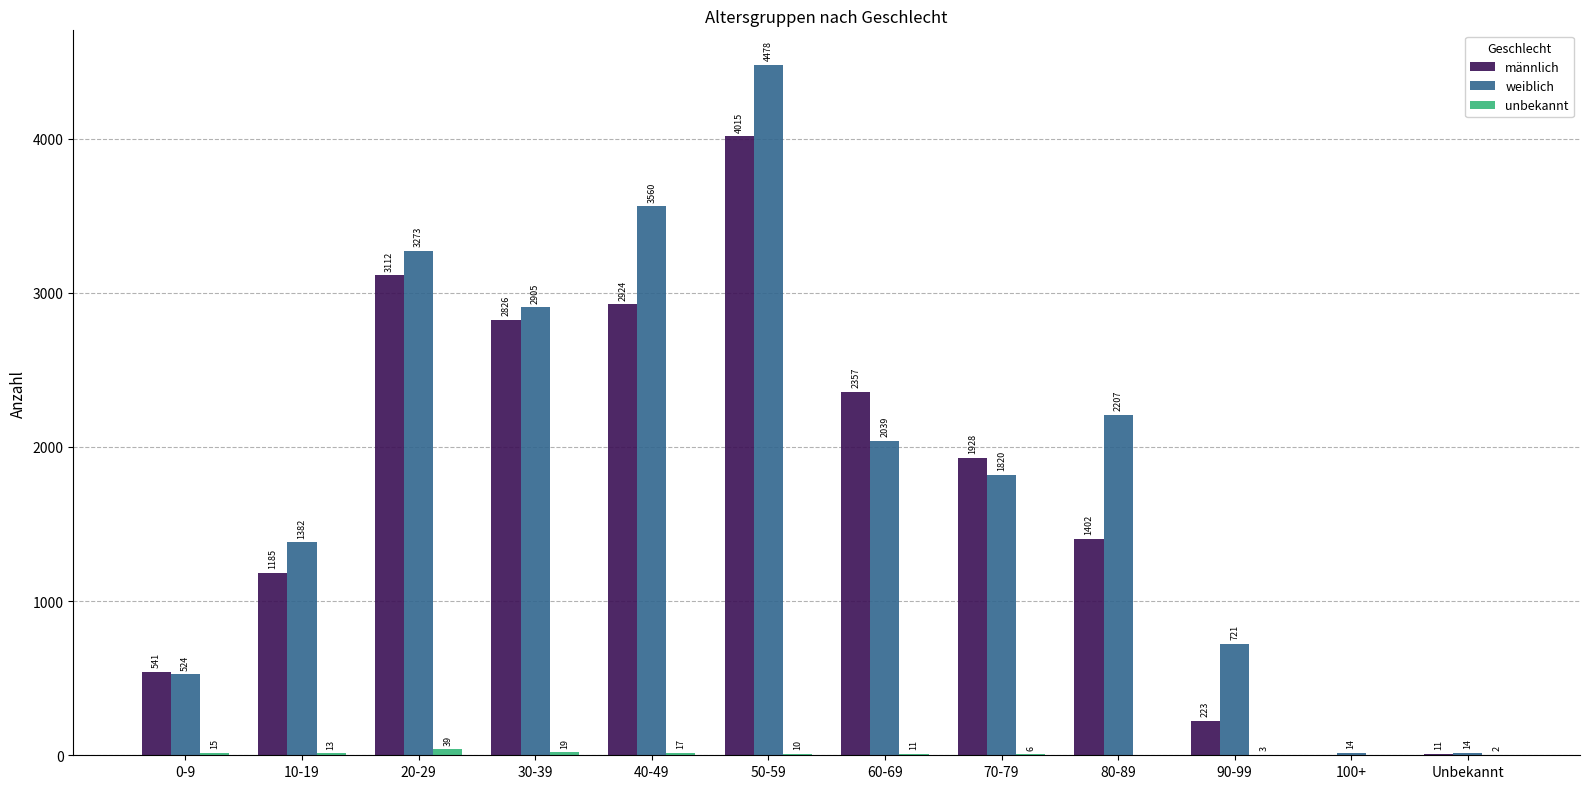

The value of weiblich at 60-69 is 2039. True or false?

True